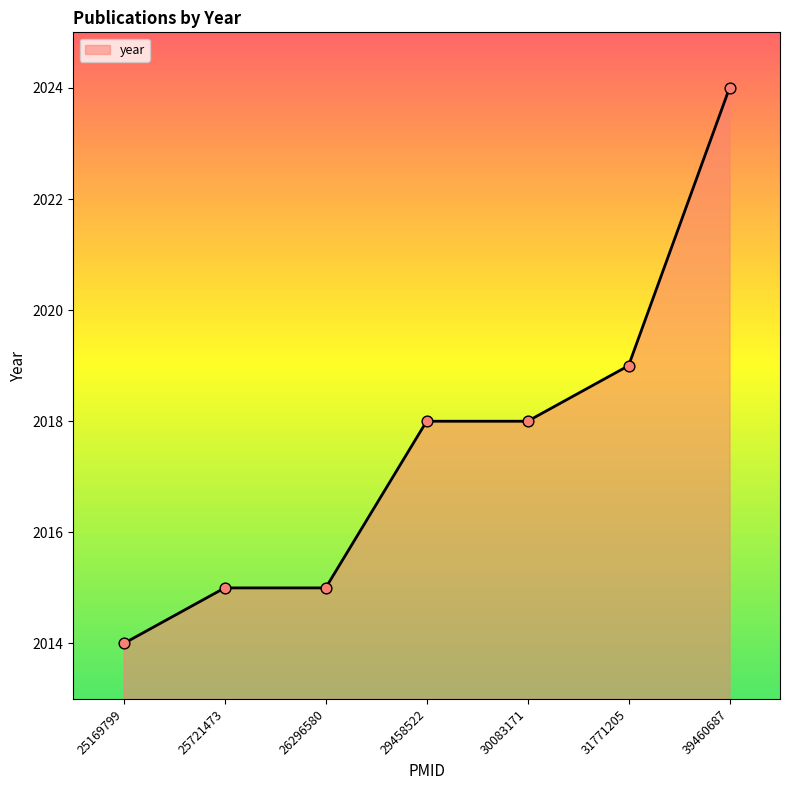

What is the change in value from 25169799 to 31771205?

+5